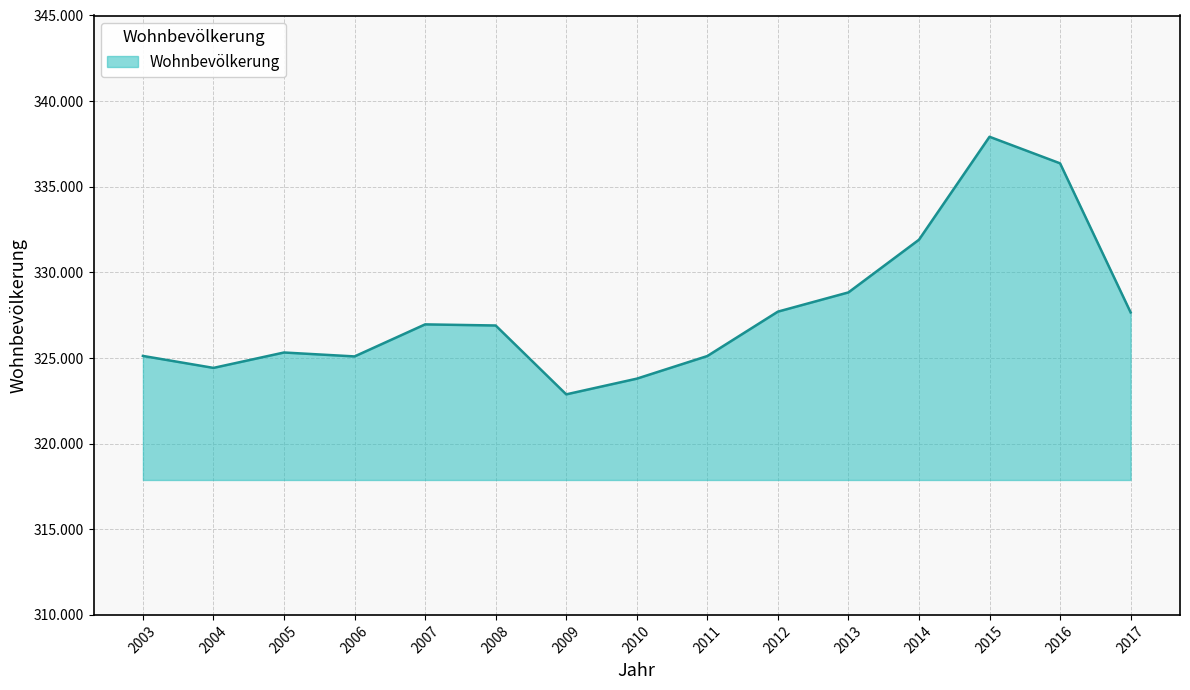

The value at 2005 is 325322. True or false?

True